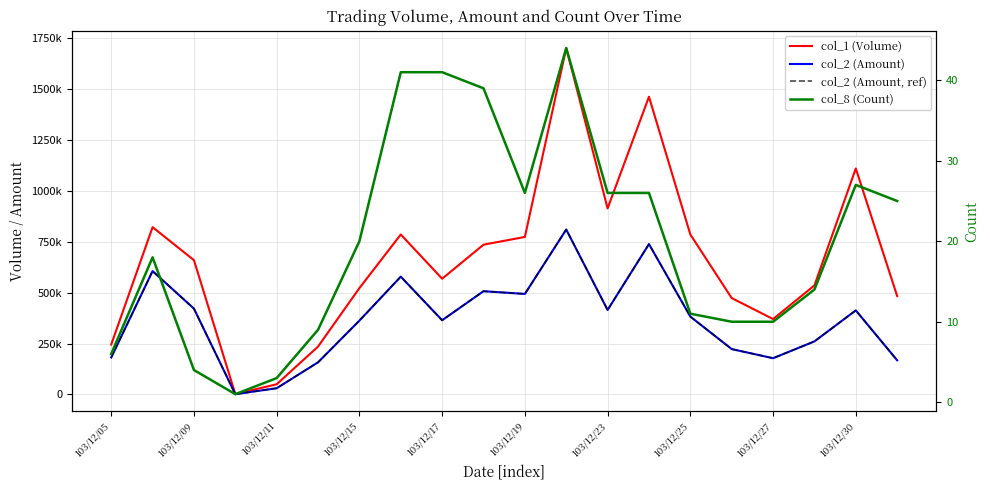

Which category has the highest value across all series?

11